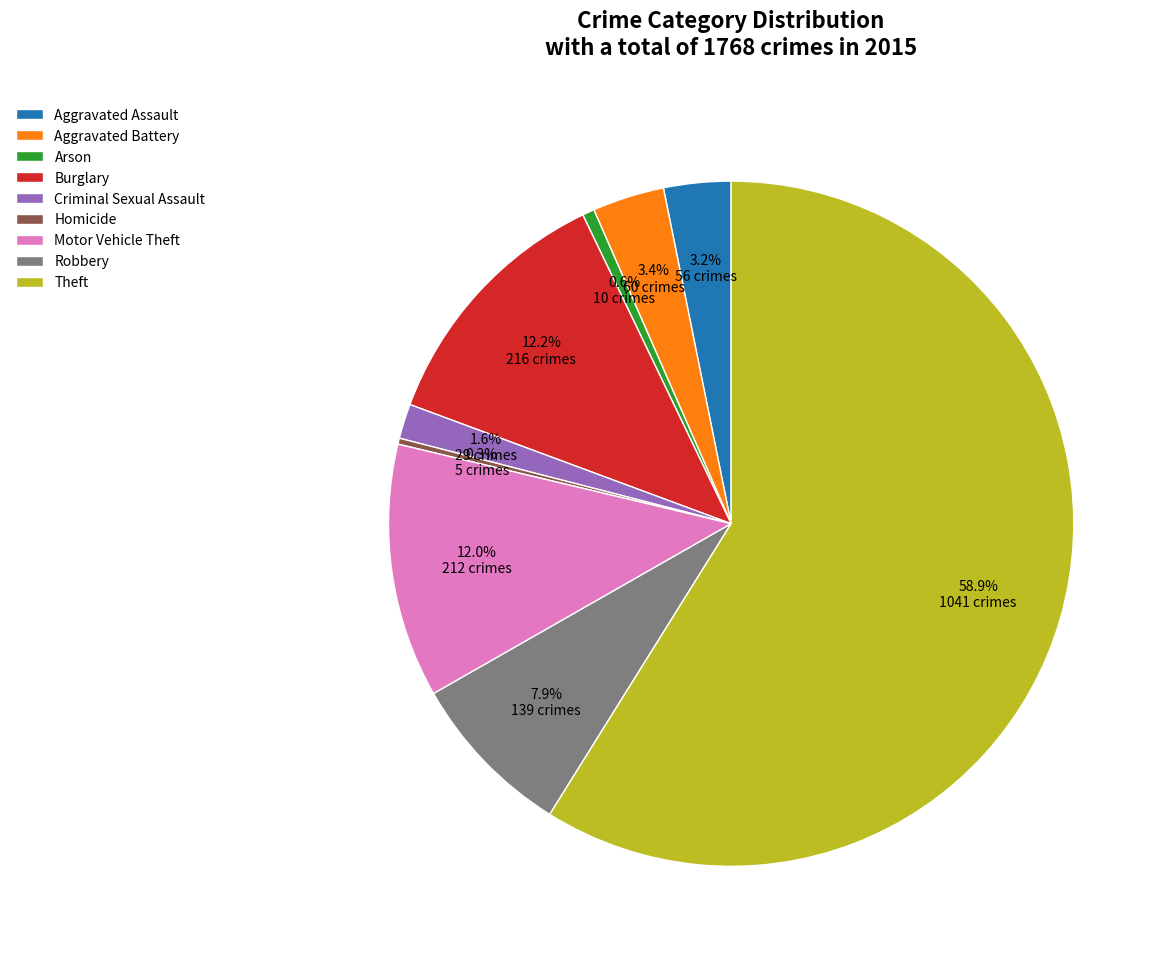

To the nearest percent, what portion does Theft represent?

59%